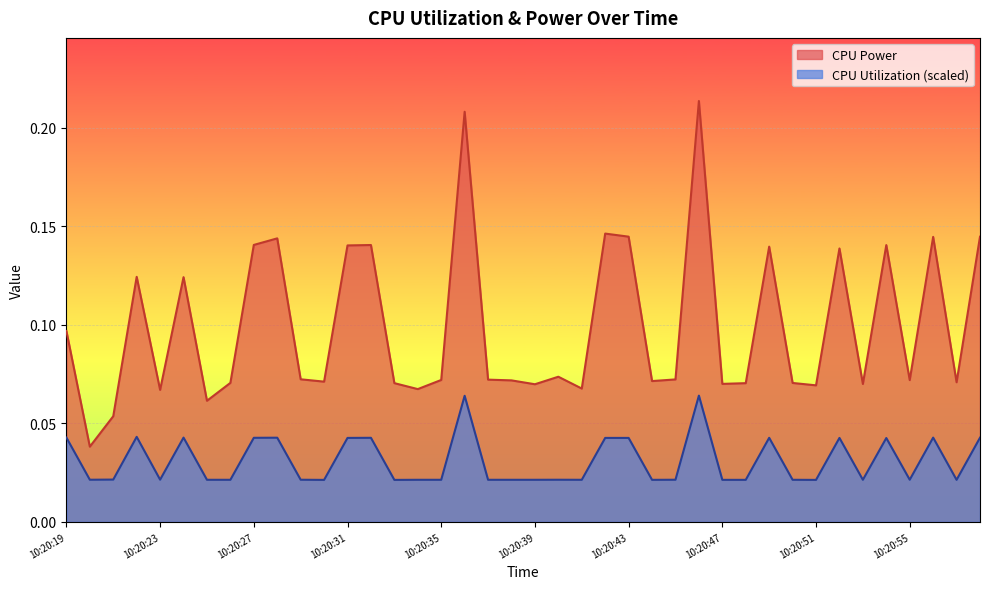

True or false: CPU Utilization has a value of 0.1 at 10:20:54.

False